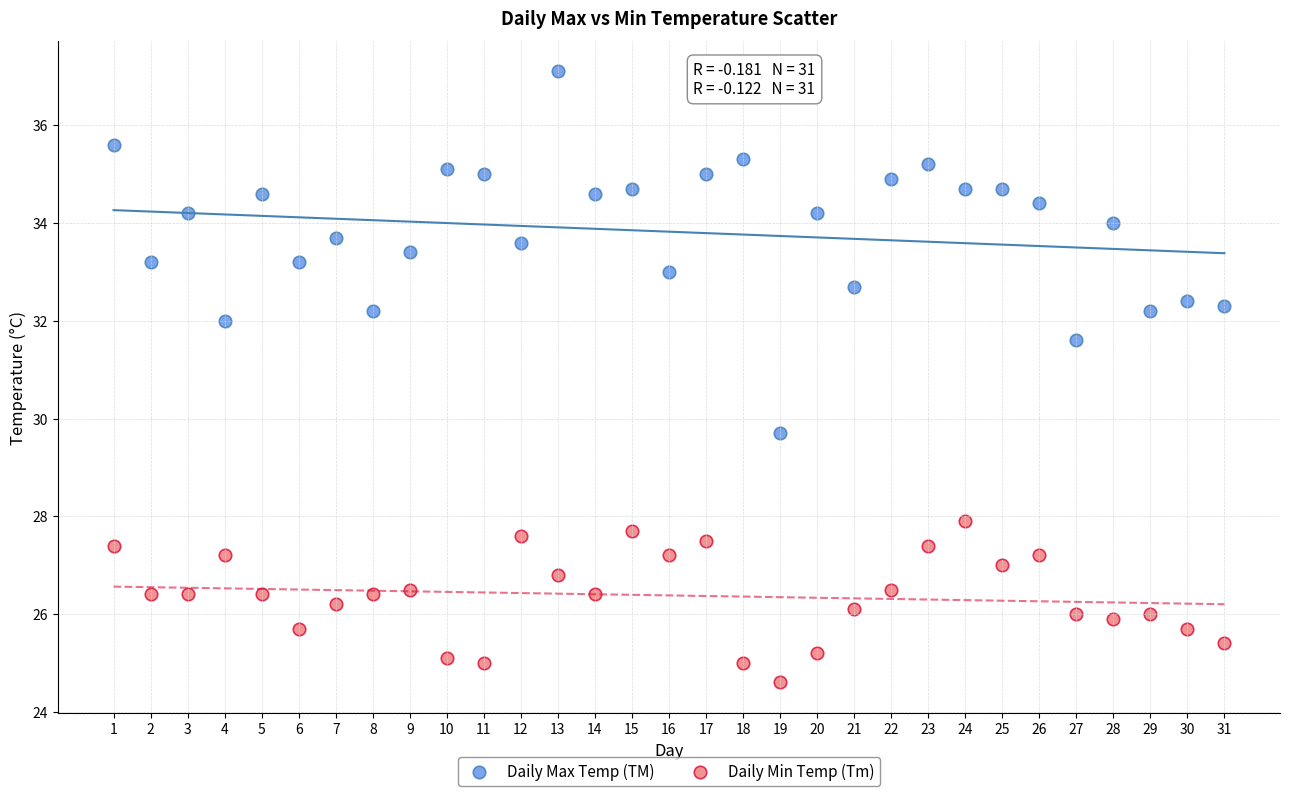

Which series reaches the maximum Y coordinate?

Daily Max Temp (TM)